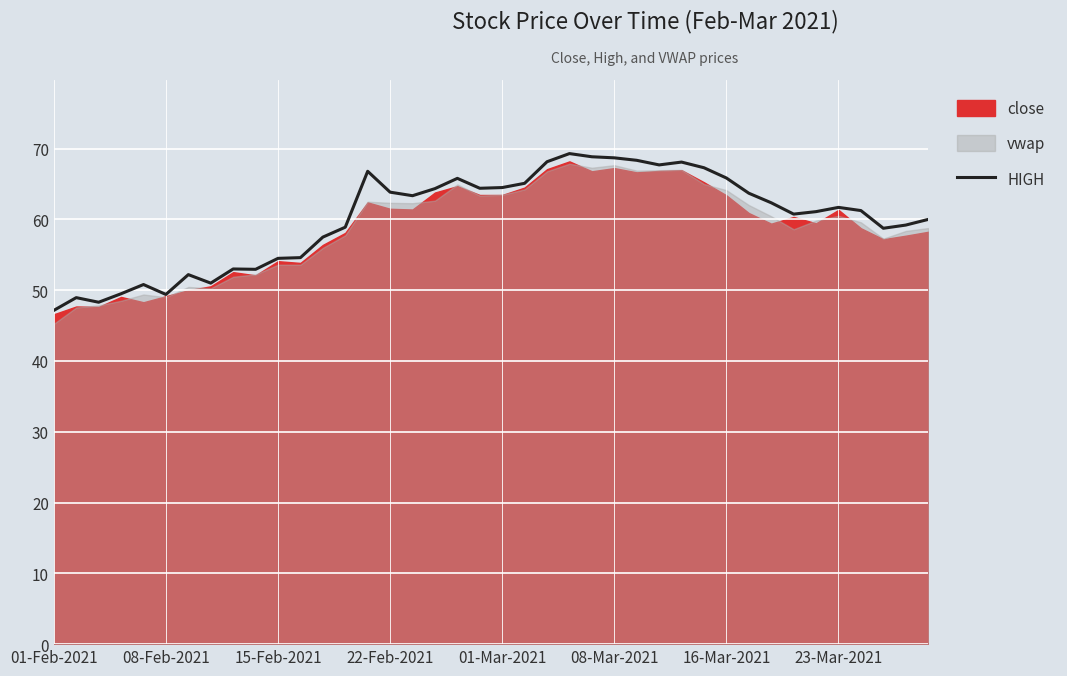

What is the maximum value for HIGH?

69.3